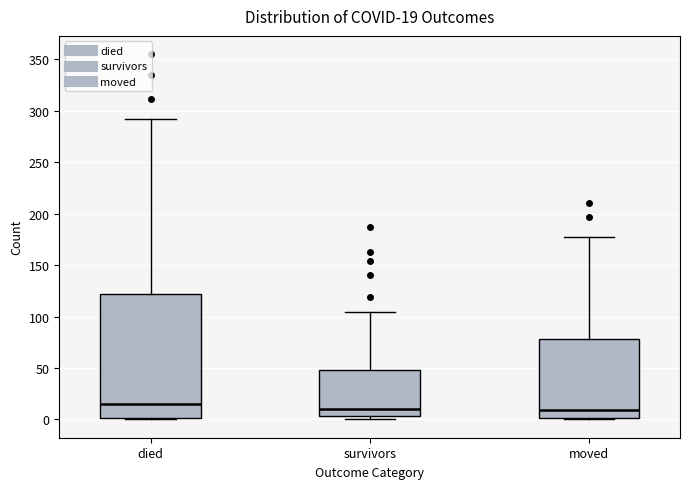

Comparing the boxes themselves (not the whiskers), which one is the tallest?

died